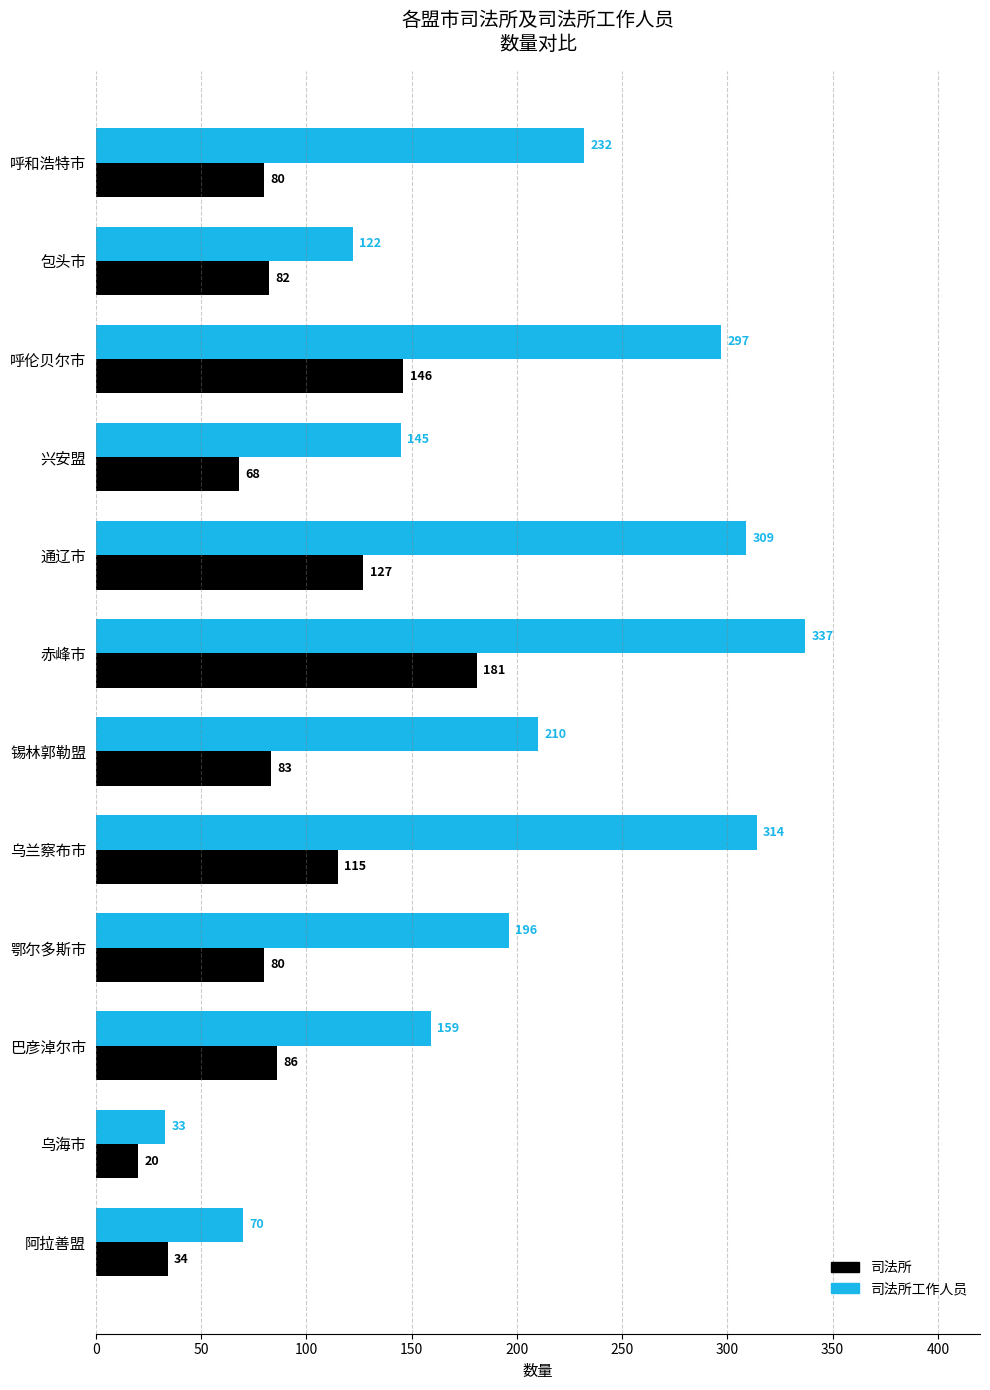

At how many categories does at least one series exceed 193?

7